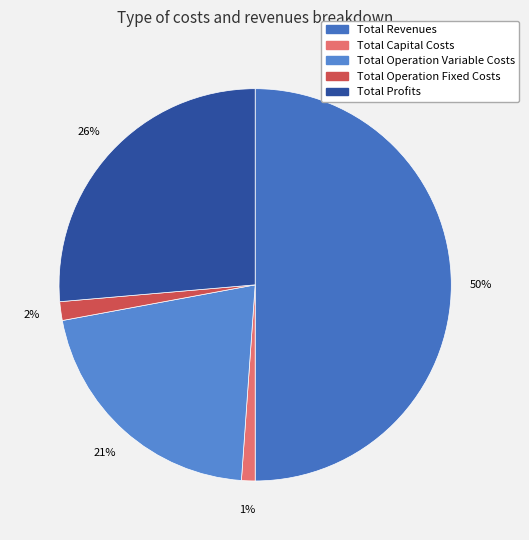

To the nearest percent, what is the difference between the largest and smallest slice percentages?

49%